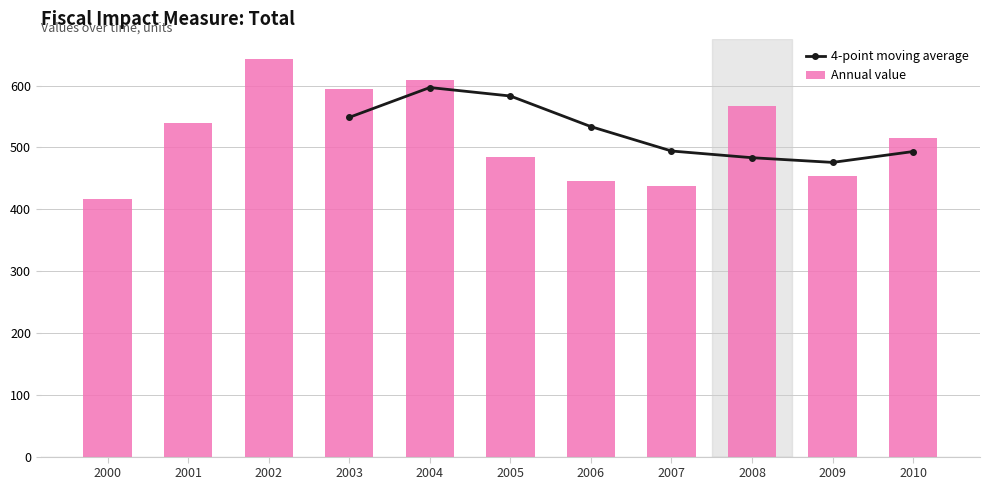

What is the difference between the second highest and second lowest values in the Annual value series?

172.6